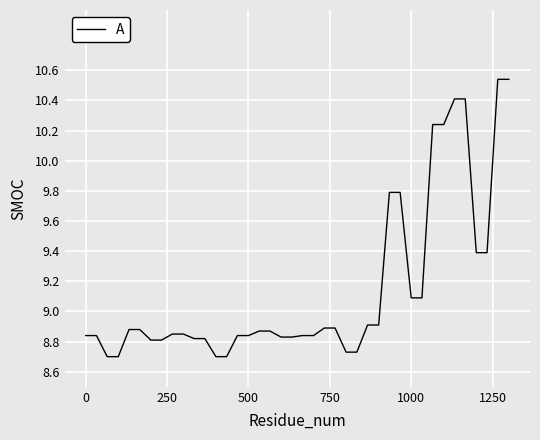

What is the difference between the maximum and minimum values?

1.8